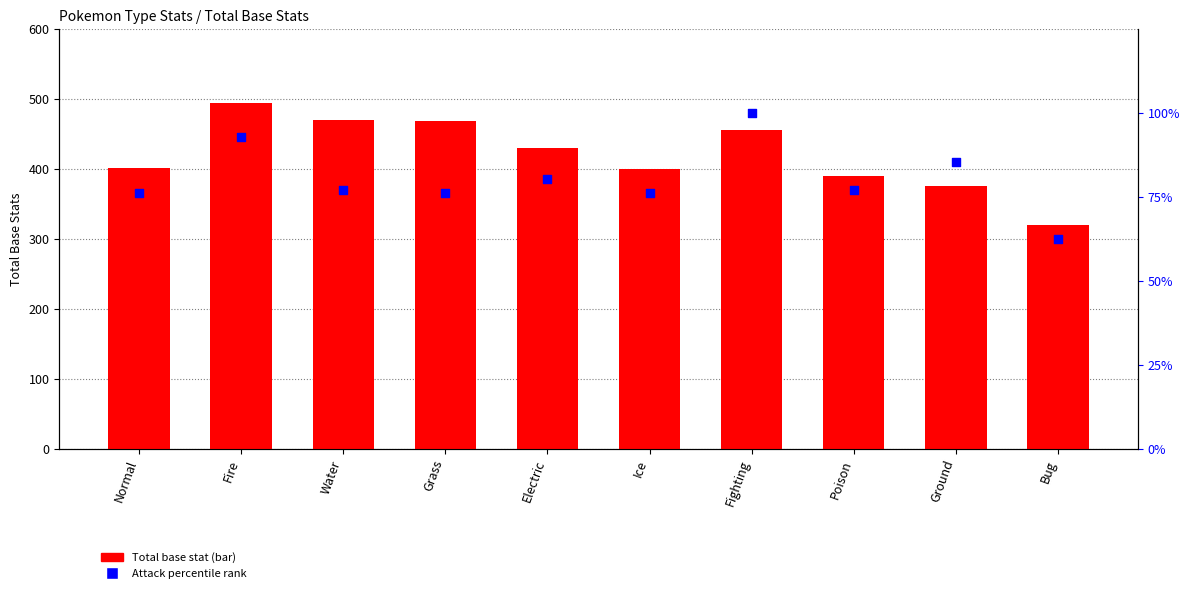

At how many categories does at least one series exceed 165?

10